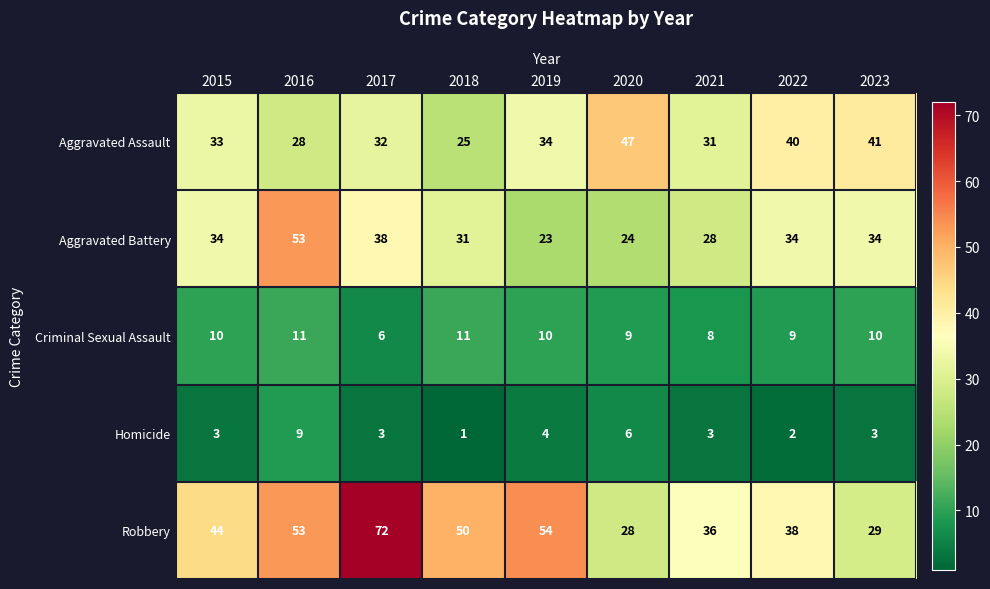

What is the average value of the Aggravated Assault series?

35